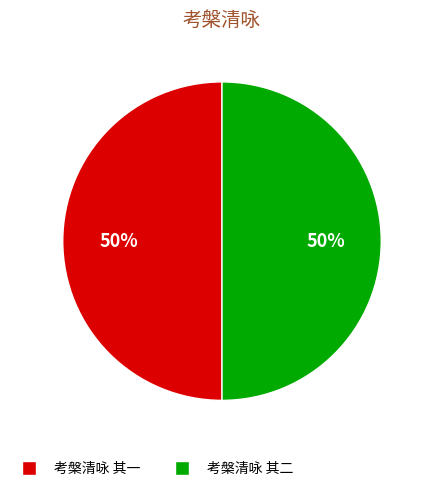

To the nearest percent, what is the average slice percentage?

50%